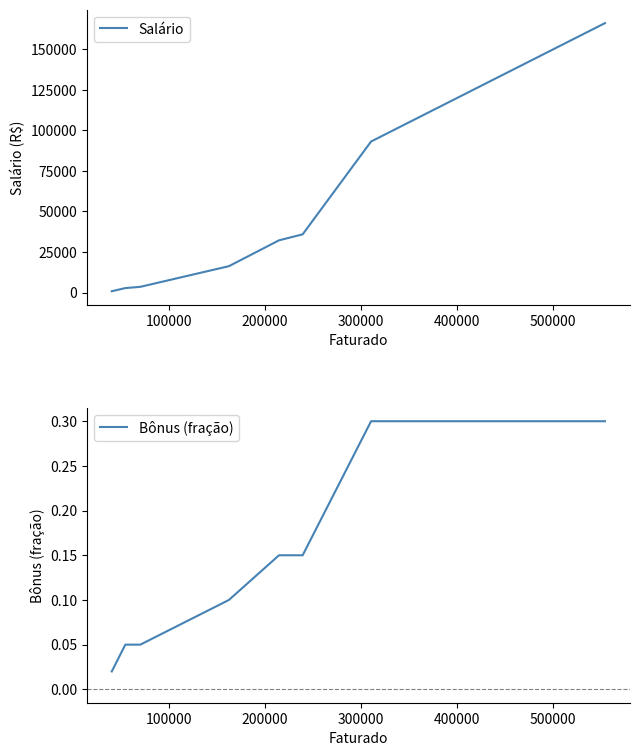

At which category is the sum across all series the highest?

14